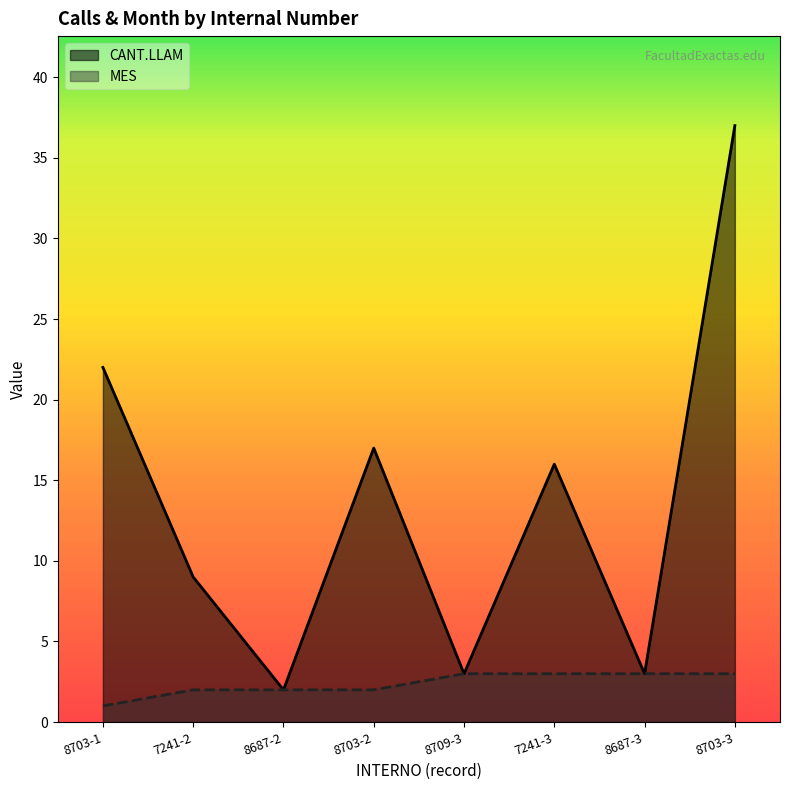

Read the MES value at 7241-3.

3